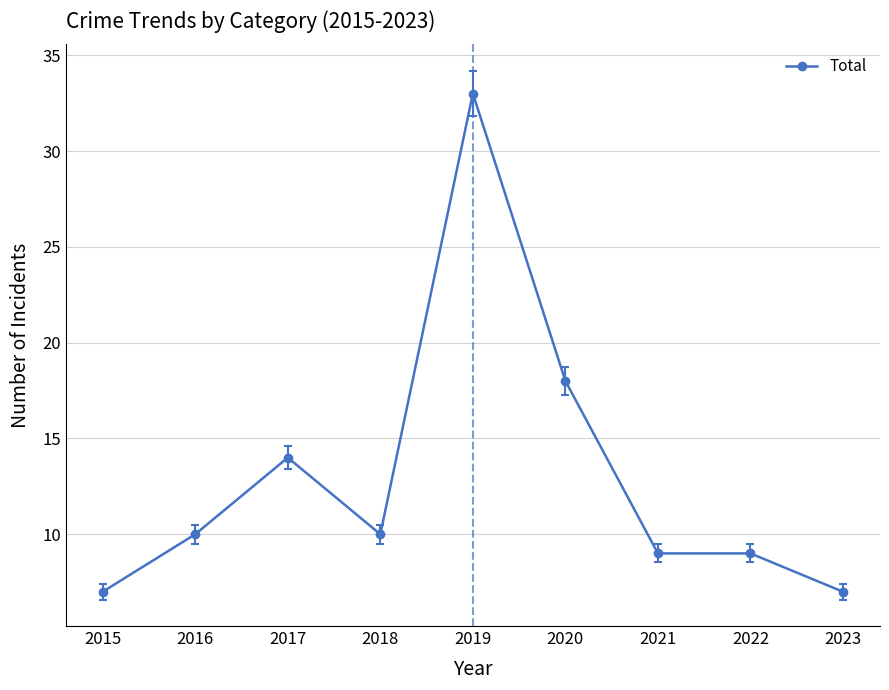

How many data points are less than 10?

4